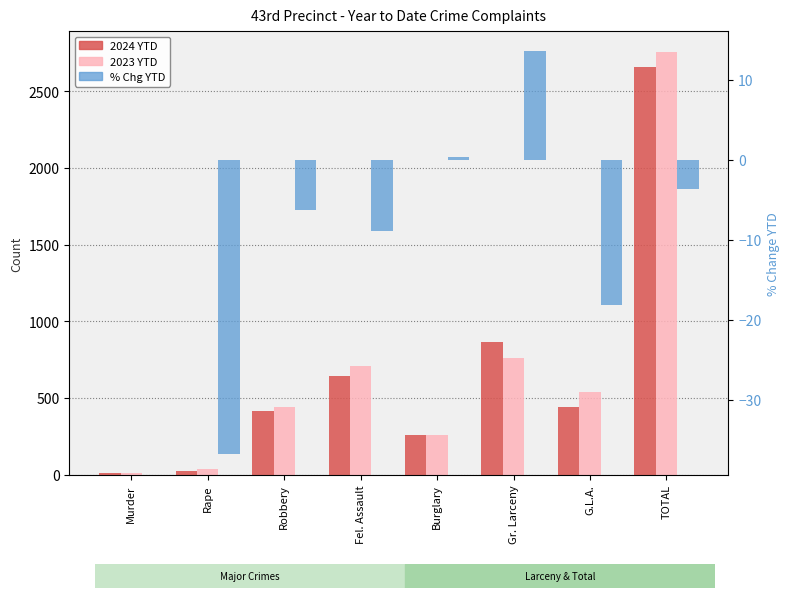

What position from the left is Murder?

1